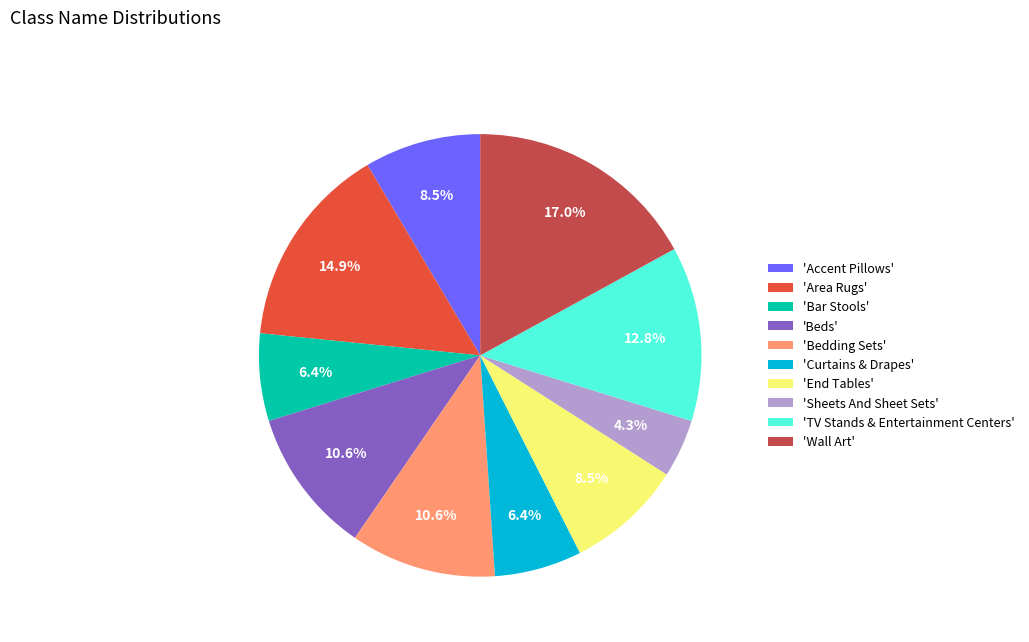

Does 'Wall Art' represent more than half of the total?

No